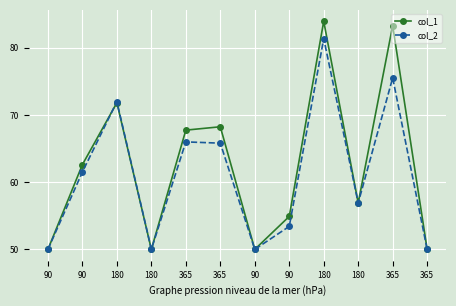

Is this an area chart (filled region under the line)?

No